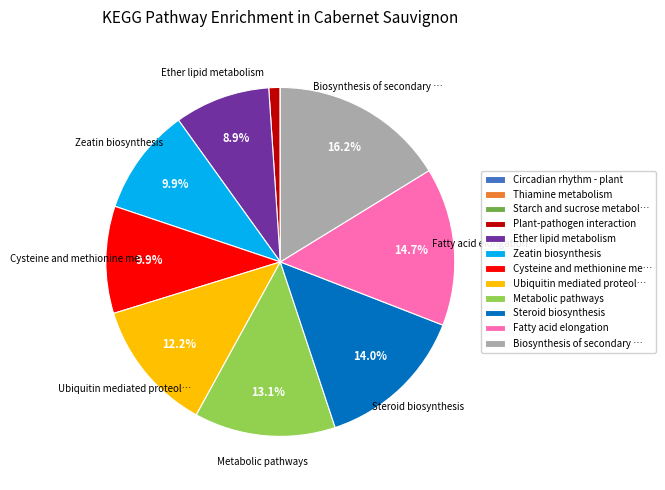

Is there any slice that represents more than half of the pie?

No